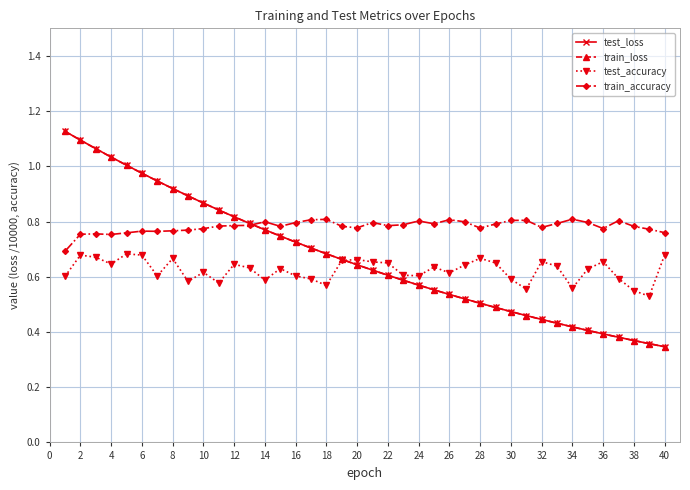

What is the difference between the maximum and second lowest values in the train_accuracy series?

0.1